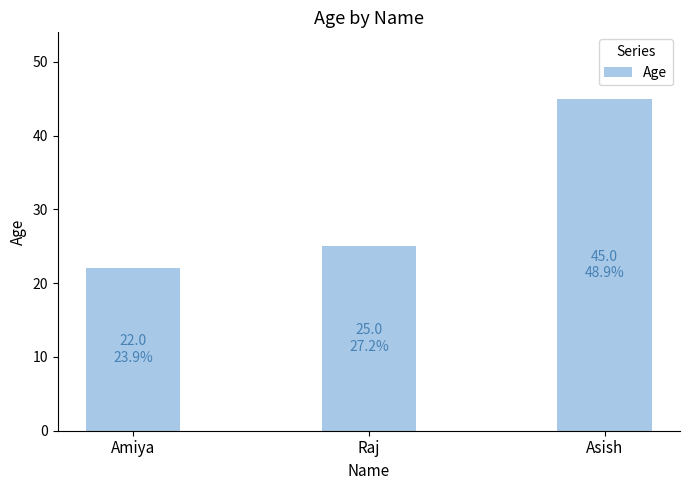

What is the change in value from Amiya to Asish?

+23